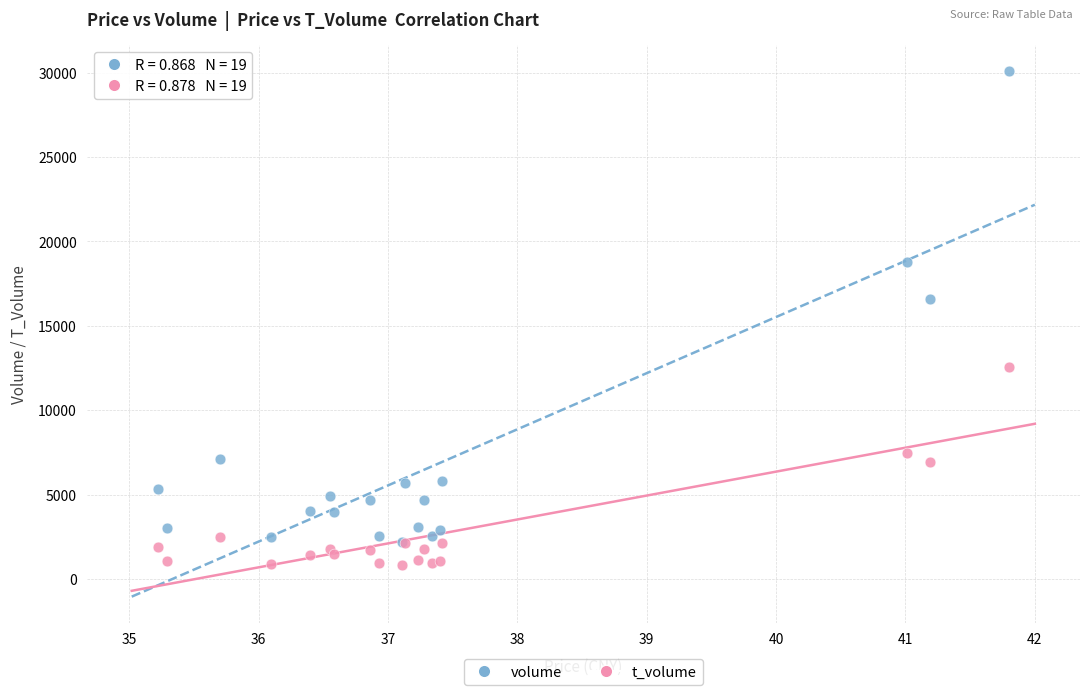

Which series reaches the minimum Y coordinate?

t_volume